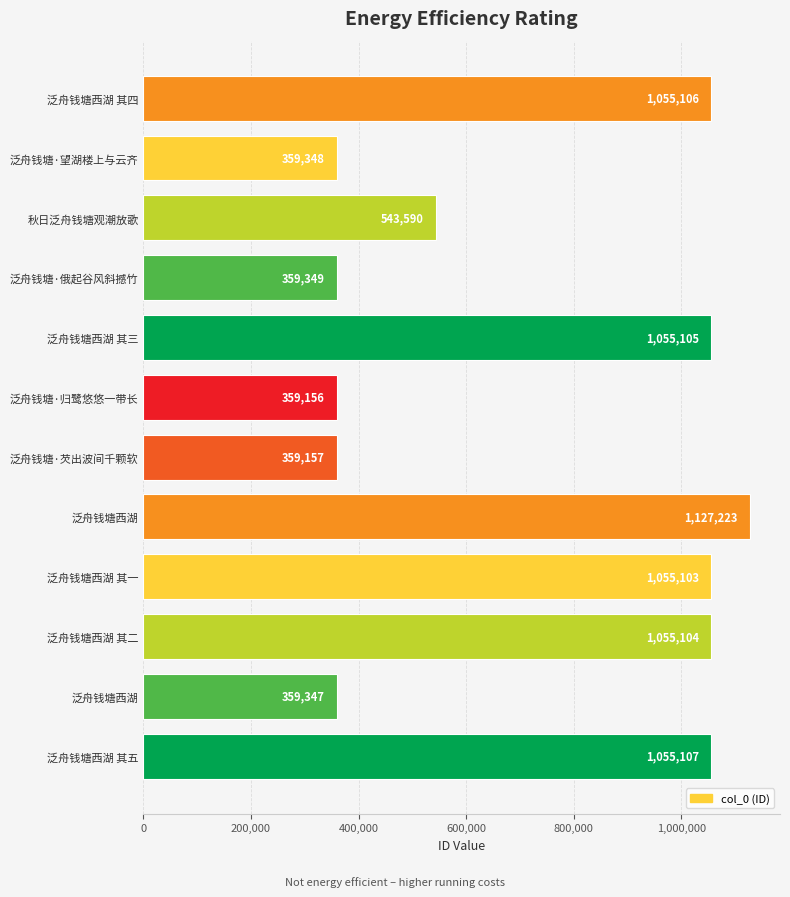

Where is the data nearest to the value 743189?

秋日泛舟钱塘观潮放歌